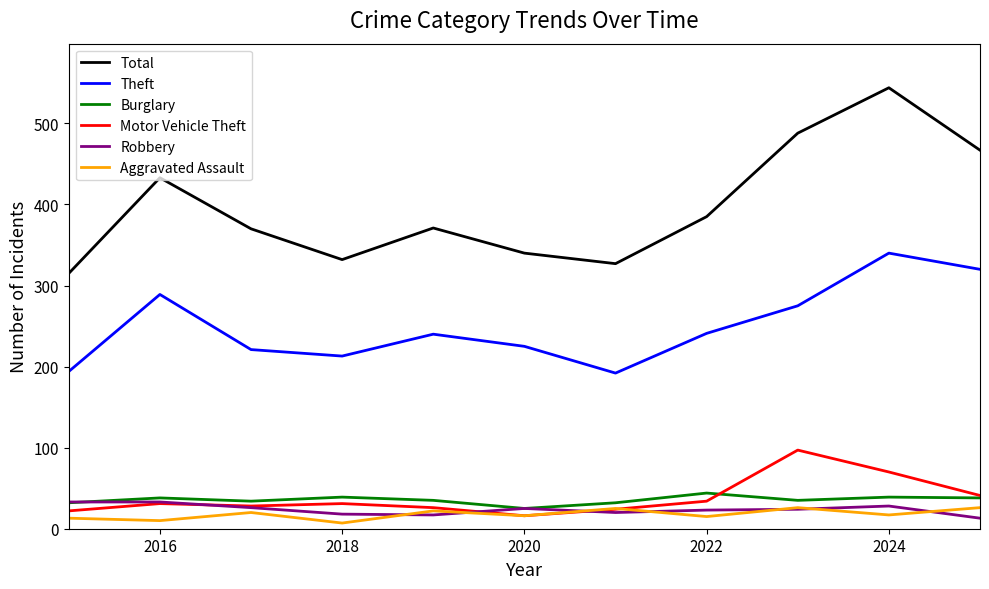

True or false: Aggravated Assault and Theft intersect in this chart.

False